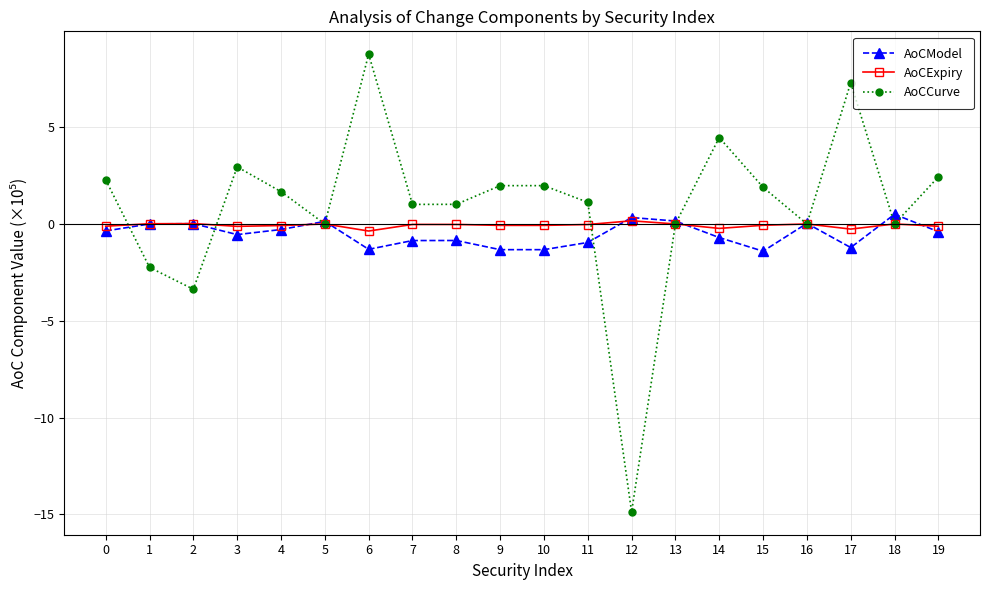

Is it true that AoCCurve equals -5.4 at 12?

False